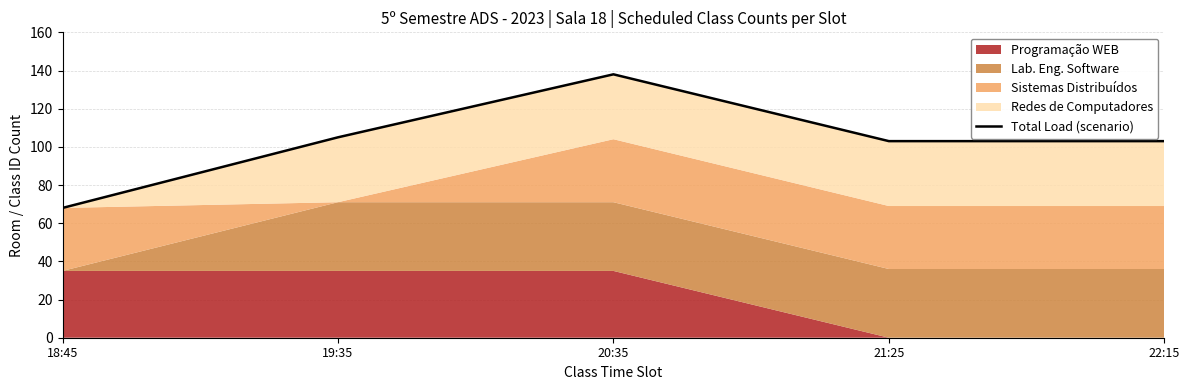

Which category has the highest value across all series?

20:35